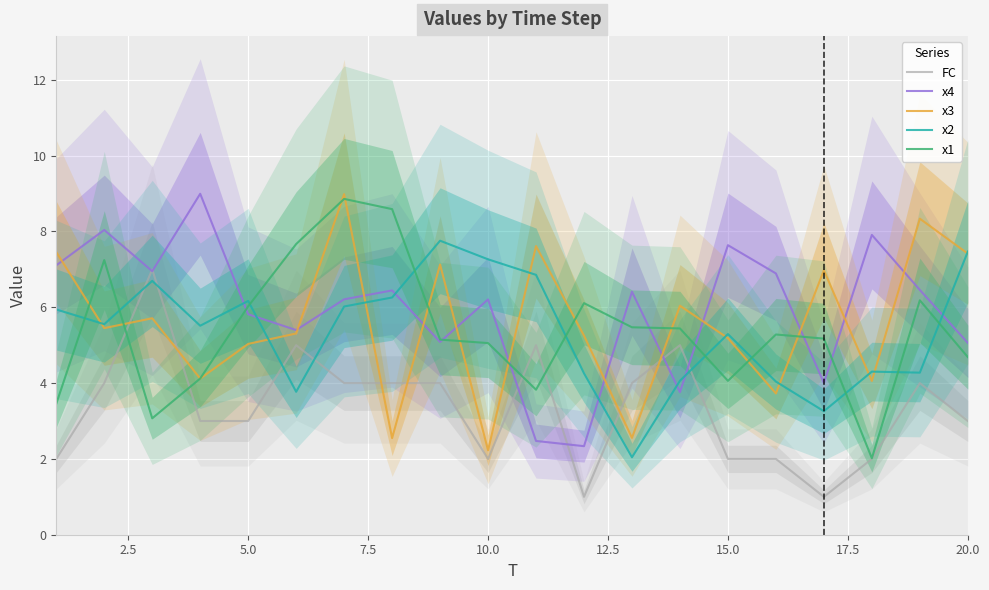

Is it true that FC equals 2.8 at 15?

False